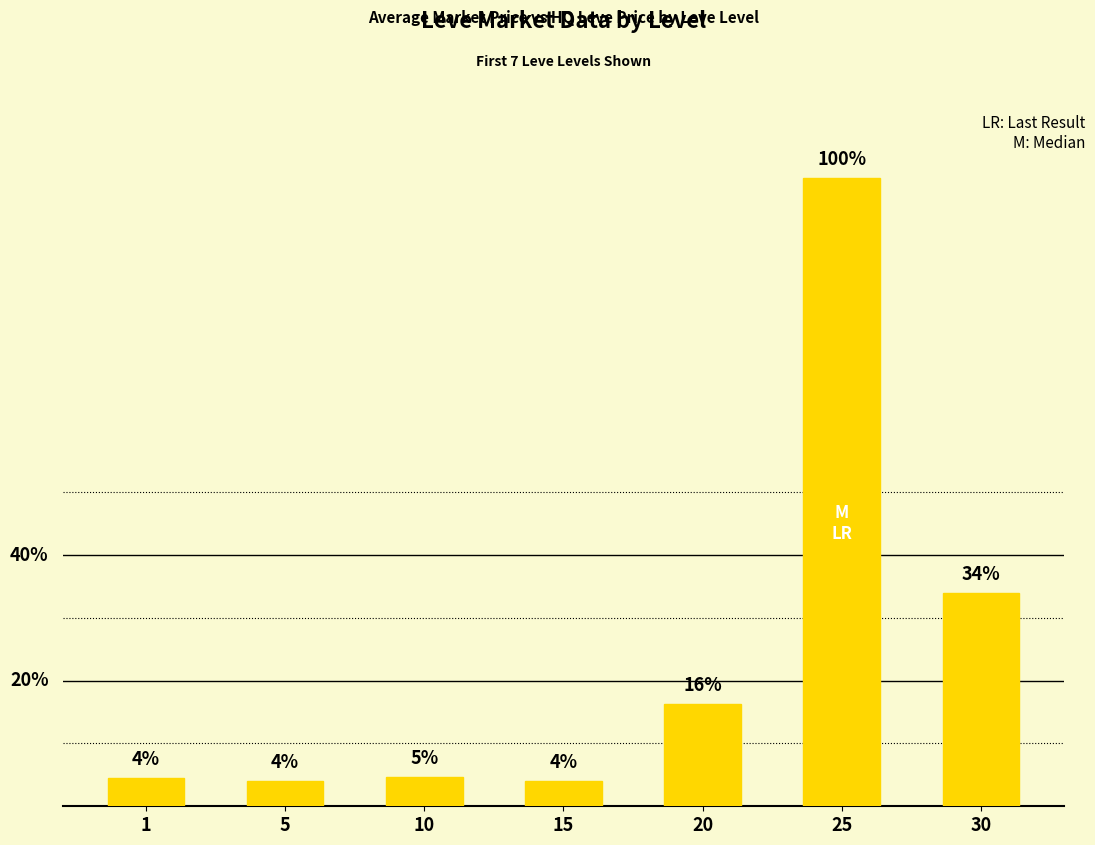

Where is the data nearest to the value 38340?

30